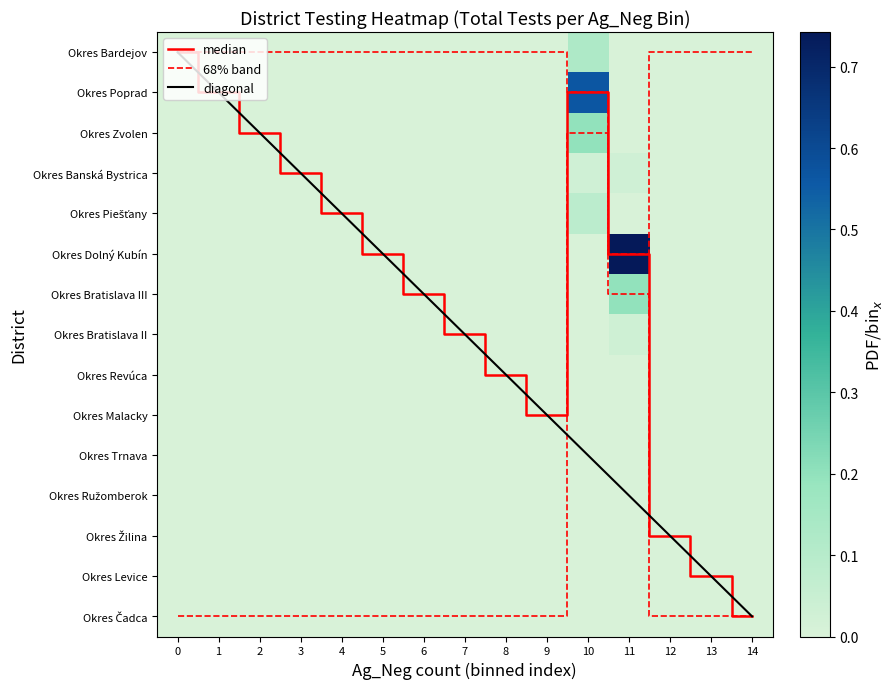

The Okres Bardejov series shows 0.1 at 13. True or false?

False